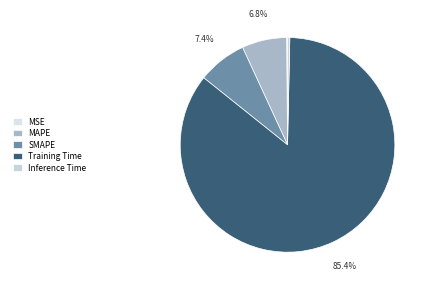

To the nearest percent, what is the combined percentage of MAPE and Training Time?

92%